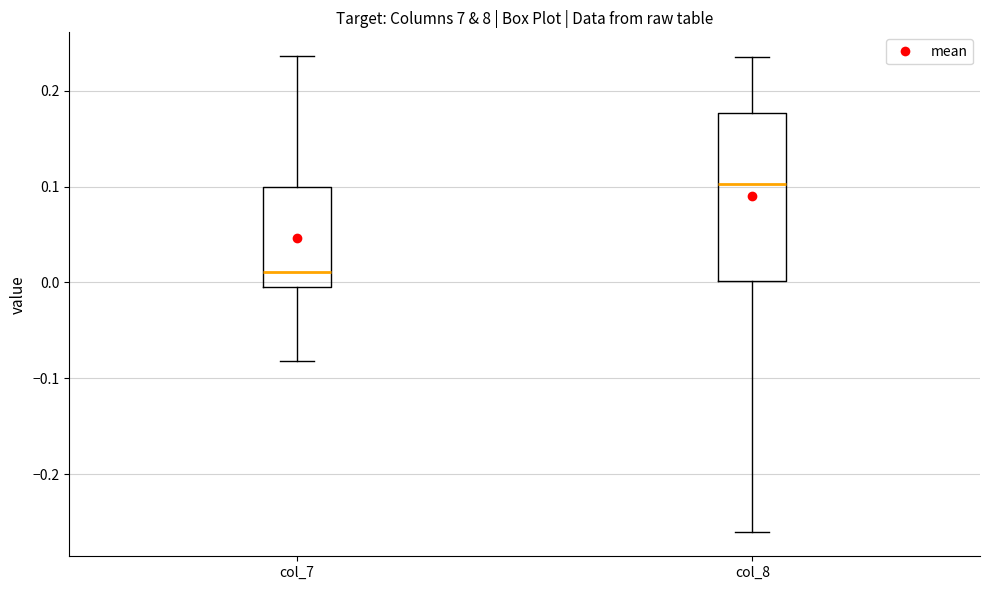

Which box is the tallest, from its lower edge to its upper edge?

col_8